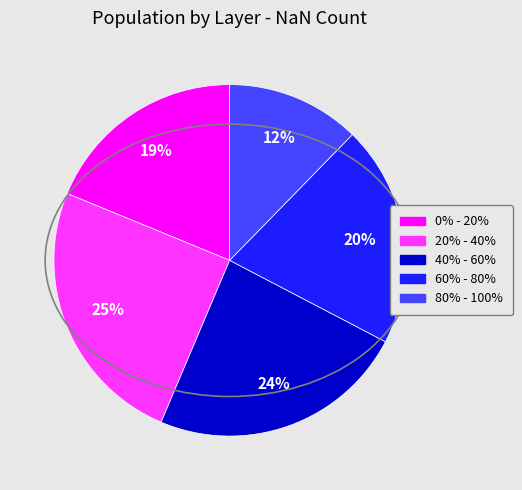

Is the sum of 0% - 20% and 60% - 80% greater than half?

No